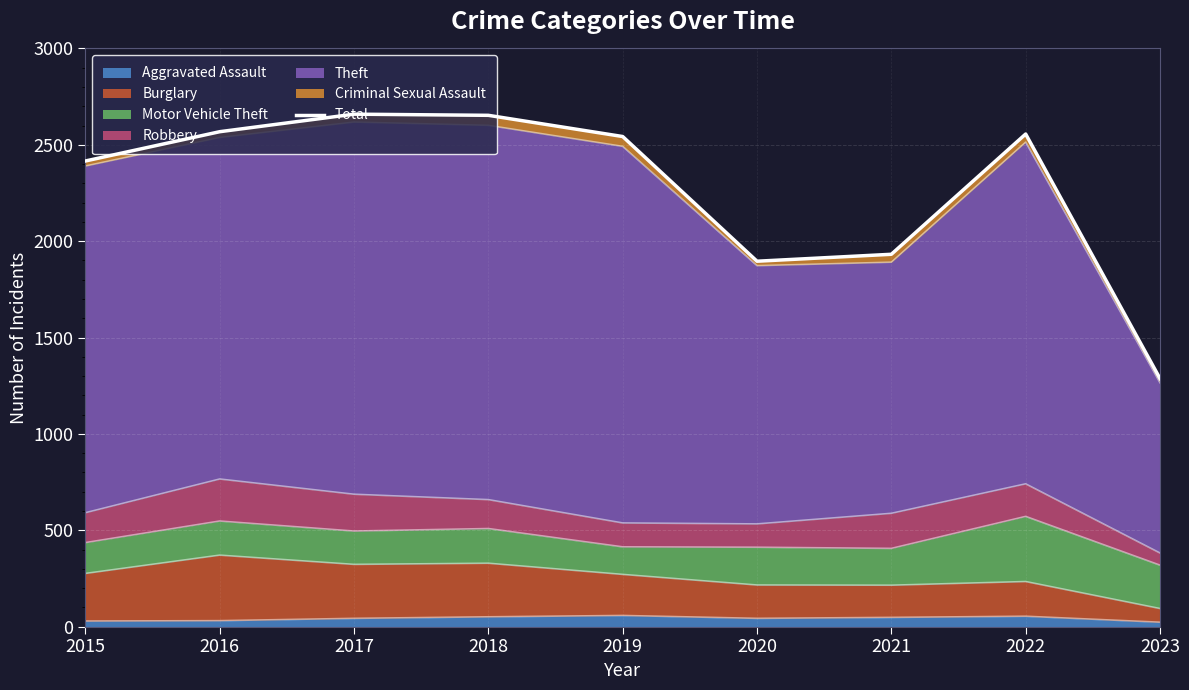

What is the smallest value displayed?

1287